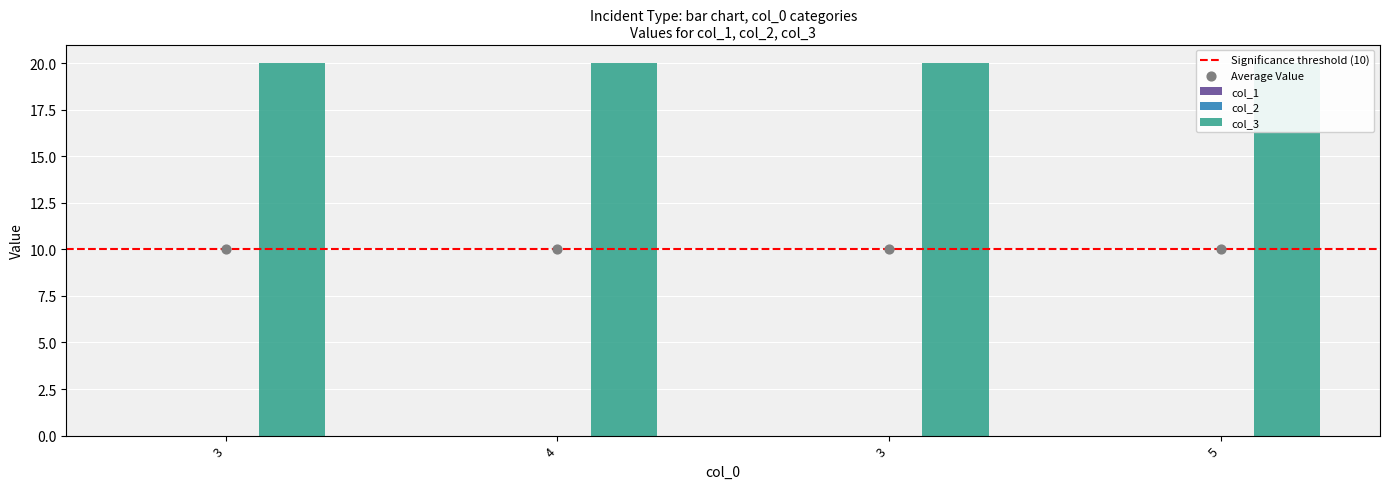

Which series contains the lowest Y value?

col_1